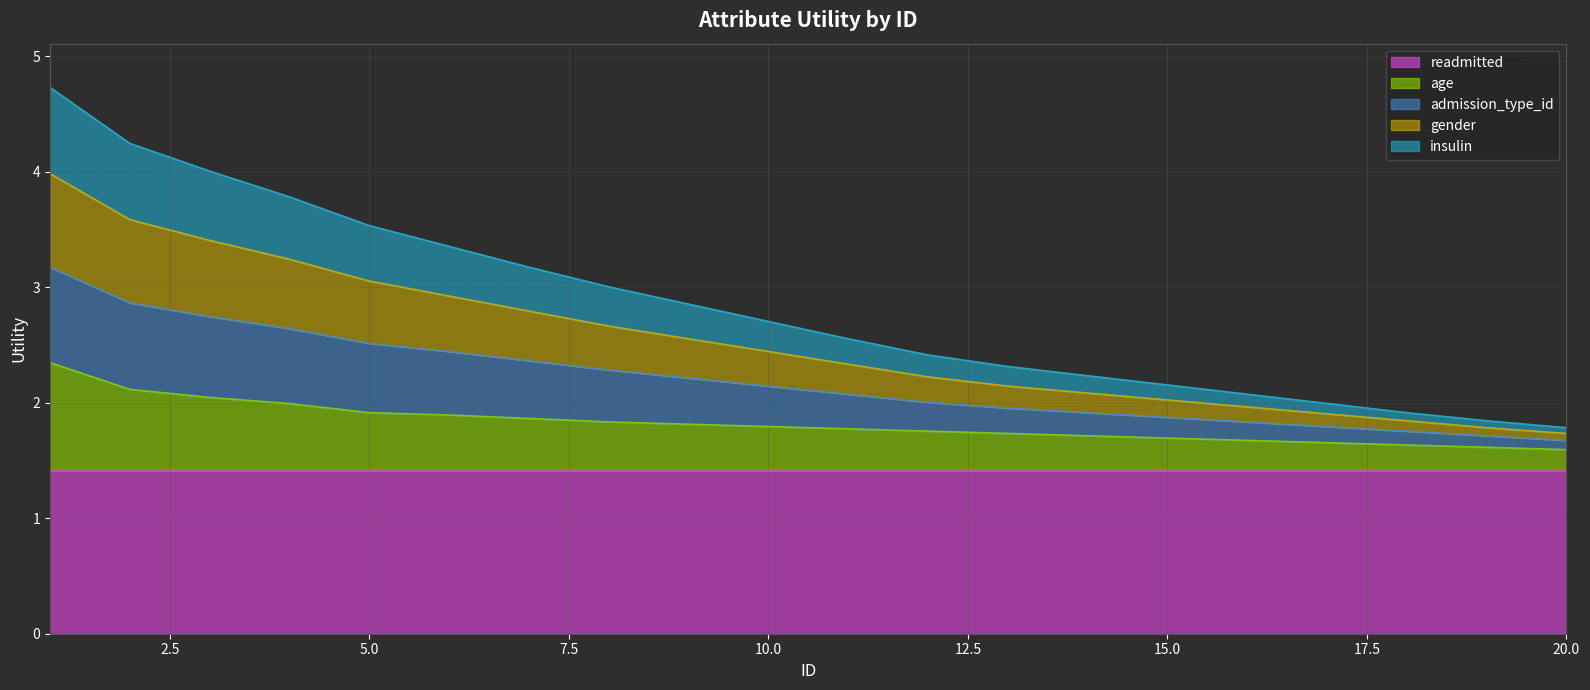

What is the lowest value of the readmitted series?

1.4